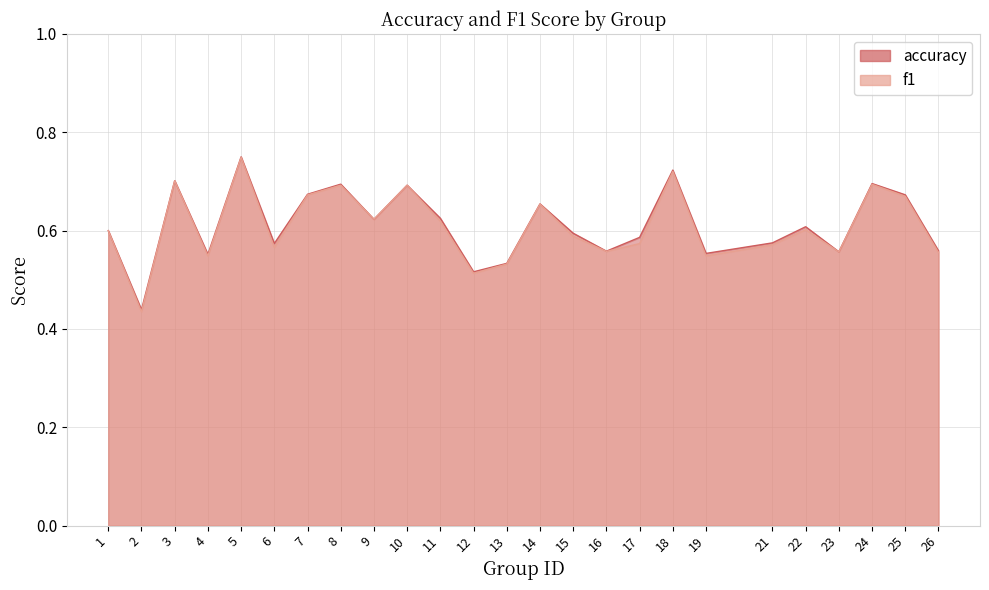

Is it true that accuracy equals 0.6 at 22?

True